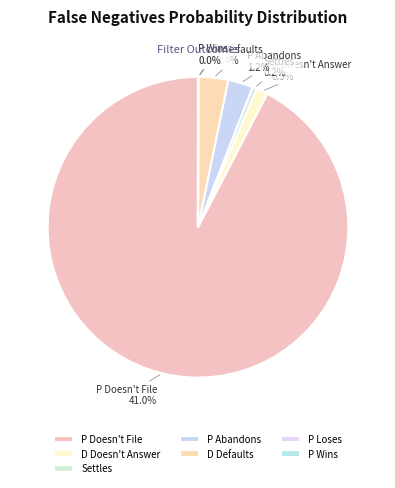

Does any single category account for the majority?

Yes